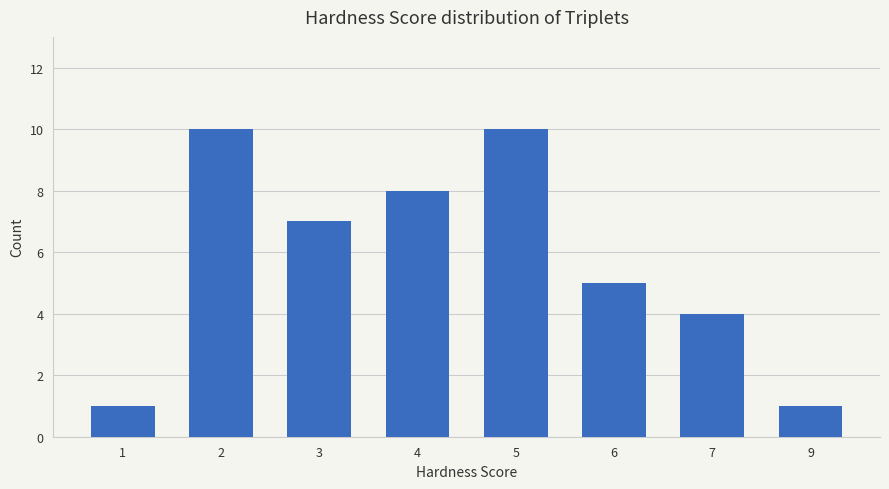

How many categories are shown in the chart?

8